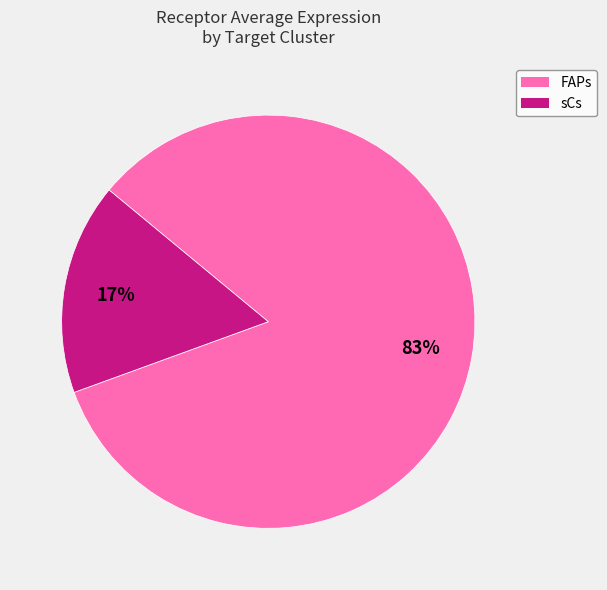

Approximately how many times larger is the value at sCs compared to FAPs?

0.2